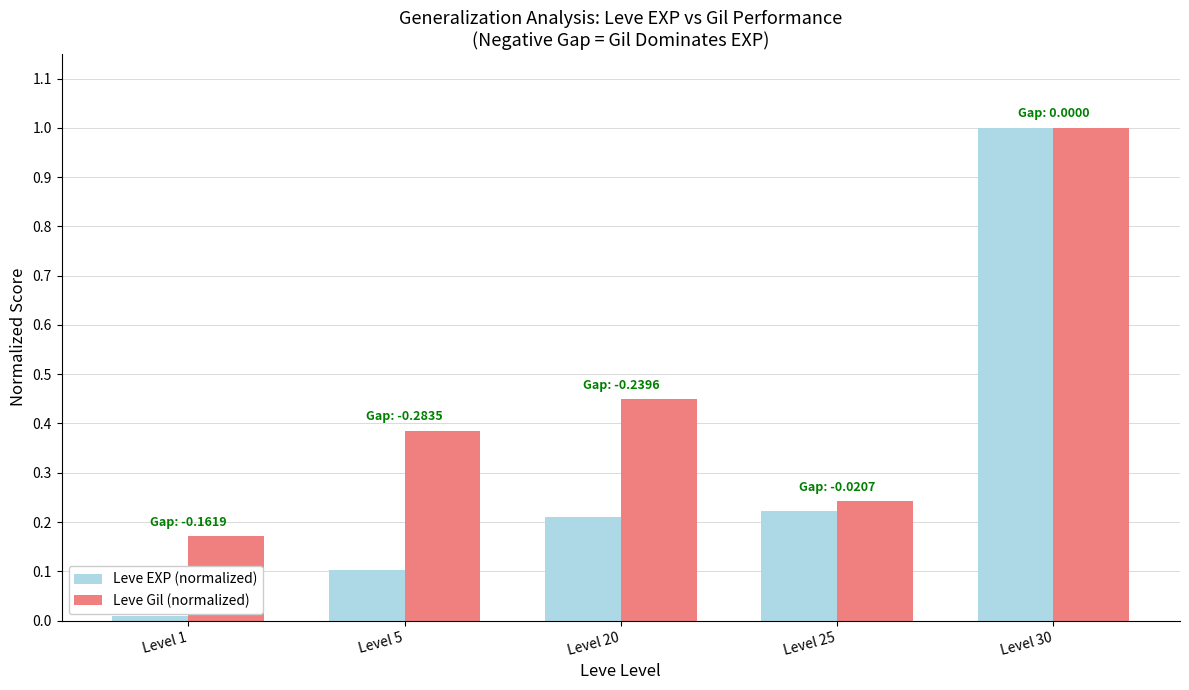

The Leve Gil (normalized) series shows 0.1 at Level 25. True or false?

False